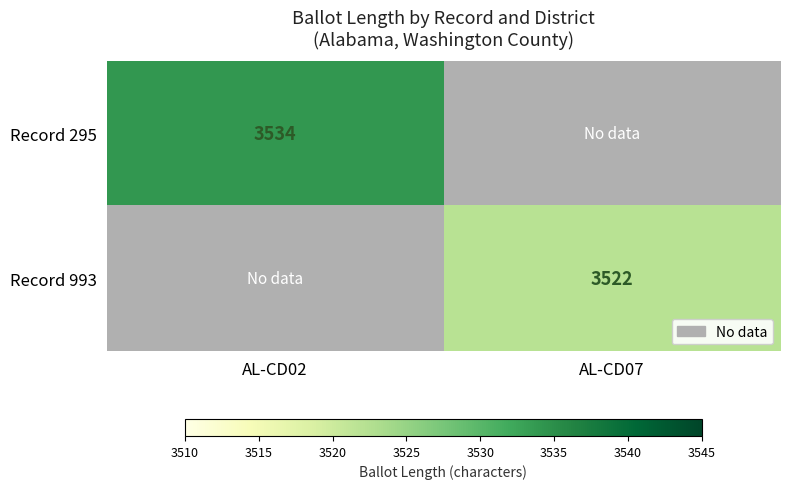

Which category has the highest value in the Record 993 series?

AL-CD02